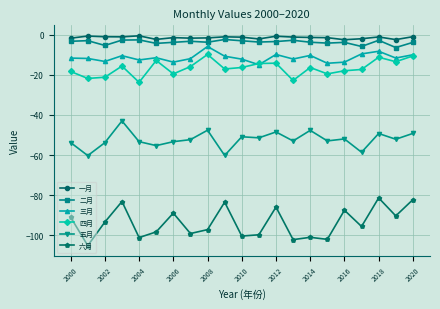

Which series has the largest range (max minus min)?

六月